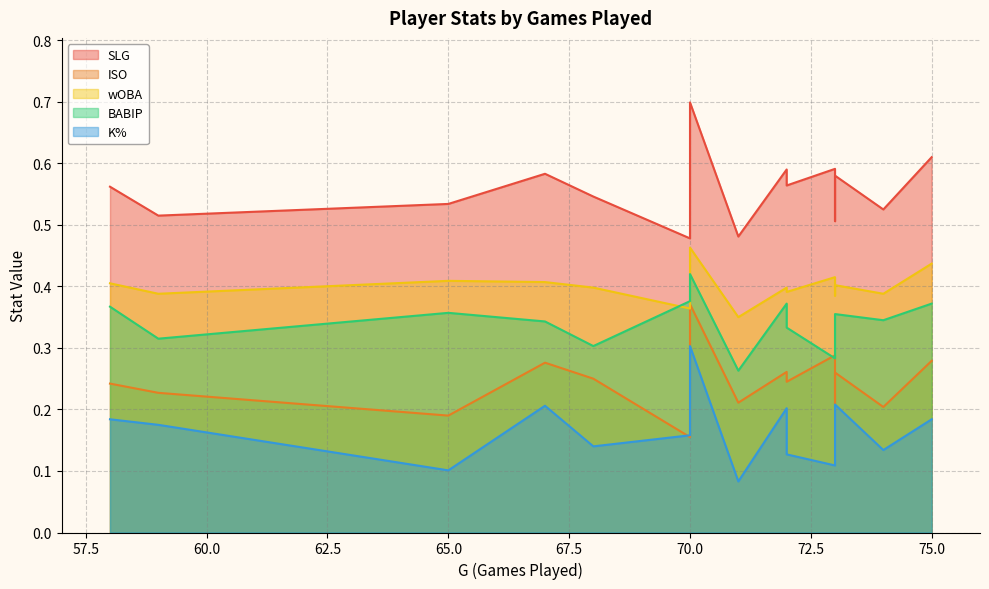

At 67, list the series in order from largest to smallest.

SLG, wOBA, BABIP, ISO, K%